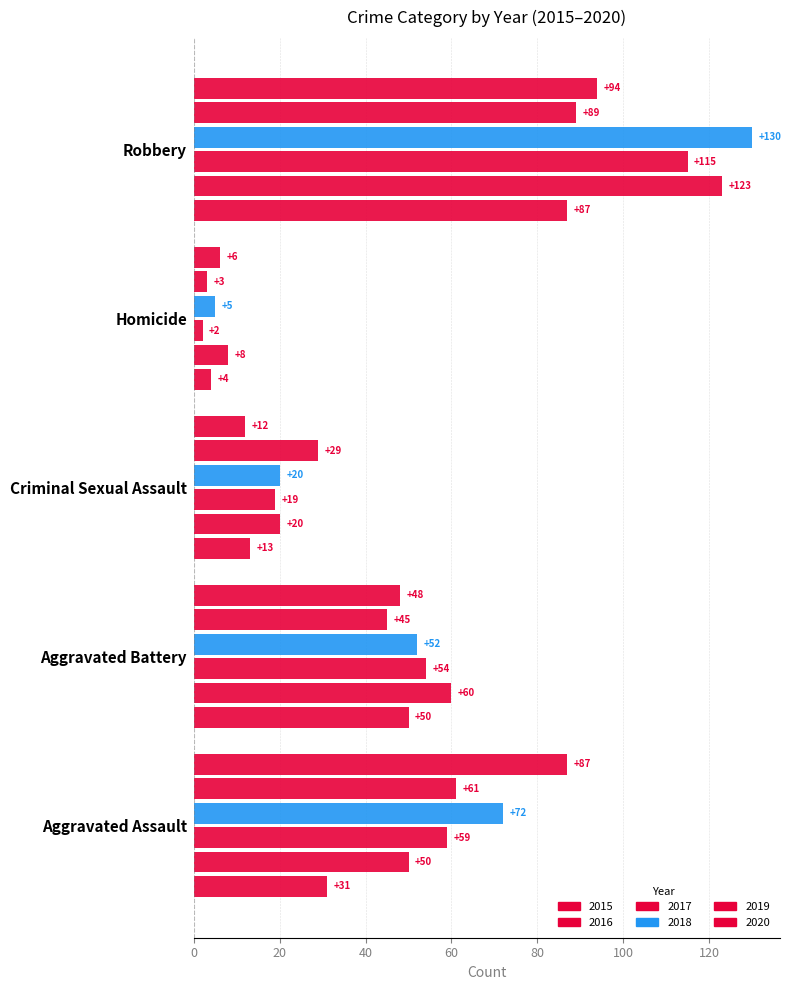

Which series has the largest range (max minus min)?

2018